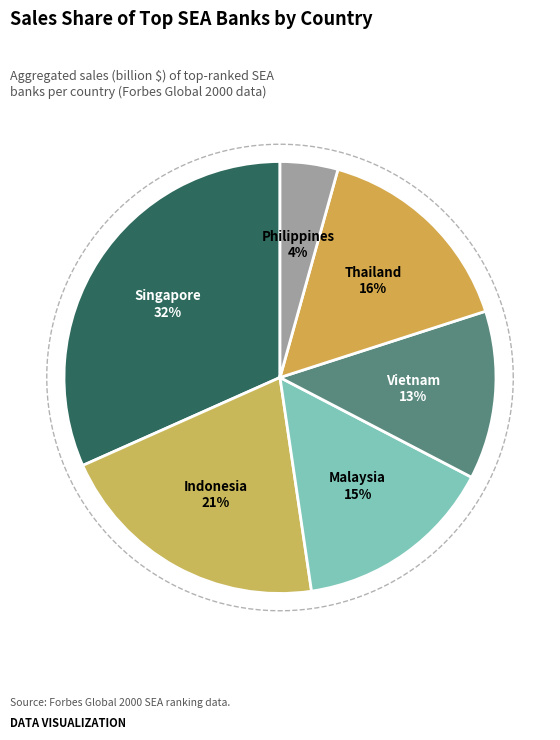

How many segments does this pie chart have?

6